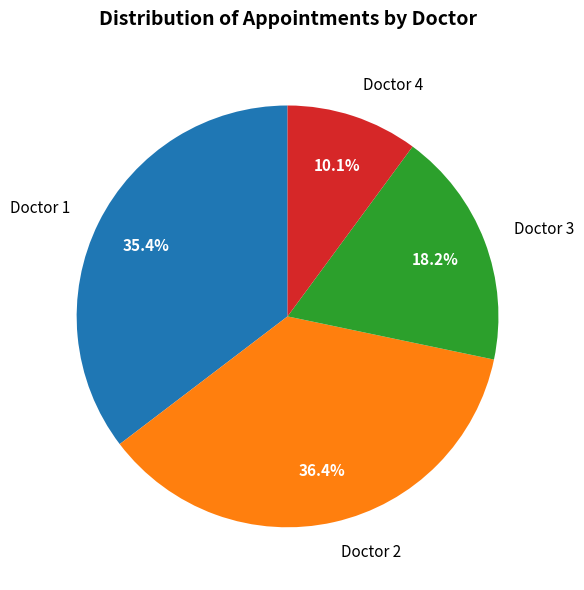

What percentage do Doctor 3 and Doctor 1 together represent?

53.5%